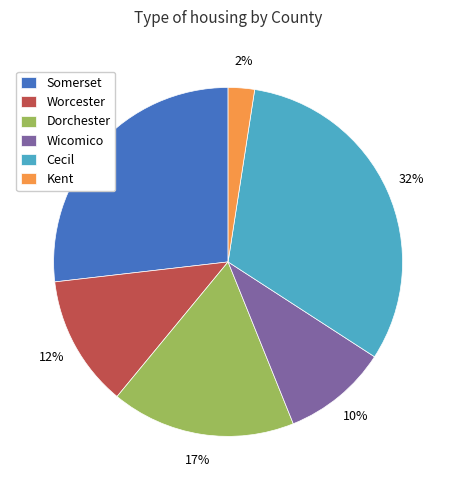

Is the sum of Wicomico and Cecil greater than half?

No